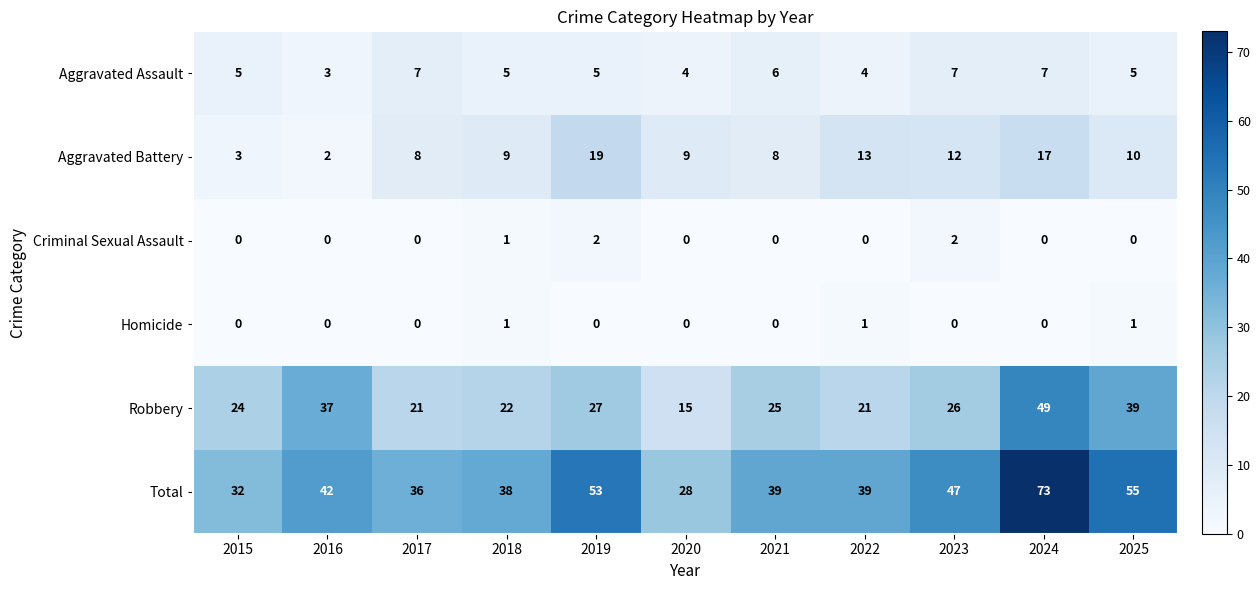

What is the maximum value shown in the chart?

73